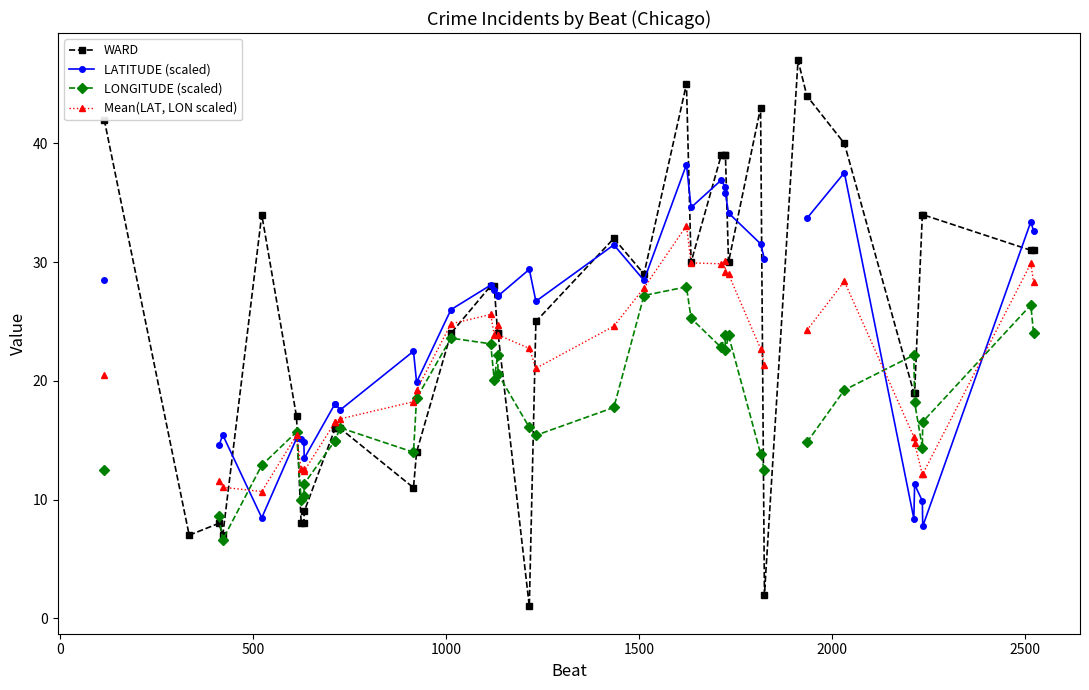

True or false: WARD has more than 1 points higher than both neighbors.

True